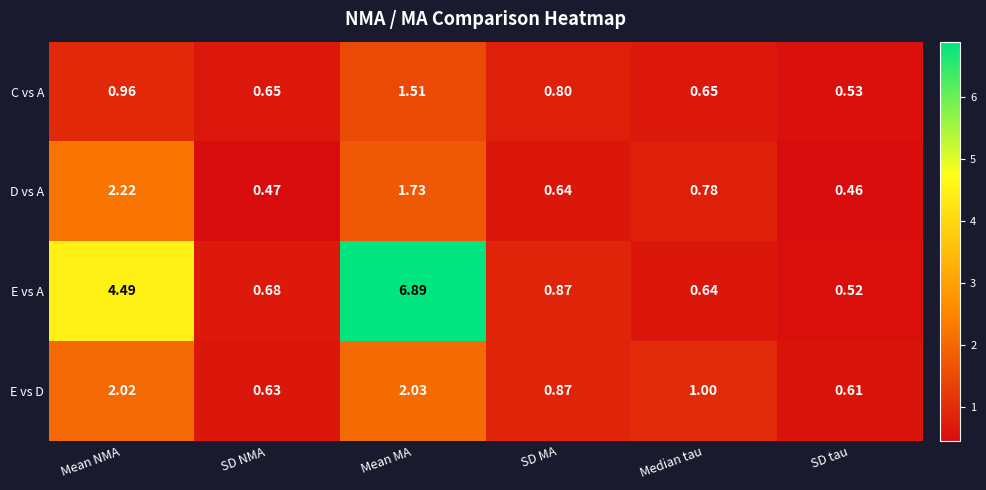

Between Mean MA and SD MA, which series saw the biggest shift?

E vs A